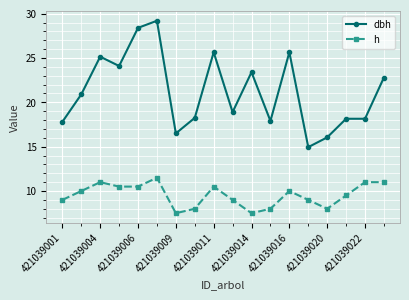

What is the minimum value shown in the chart?

7.5